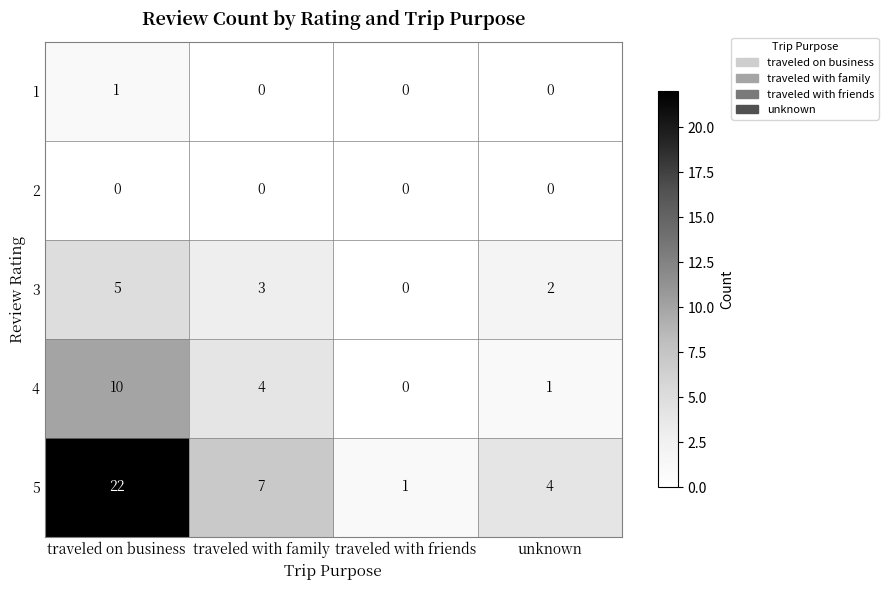

The 4 series shows 0 at unknown. True or false?

False